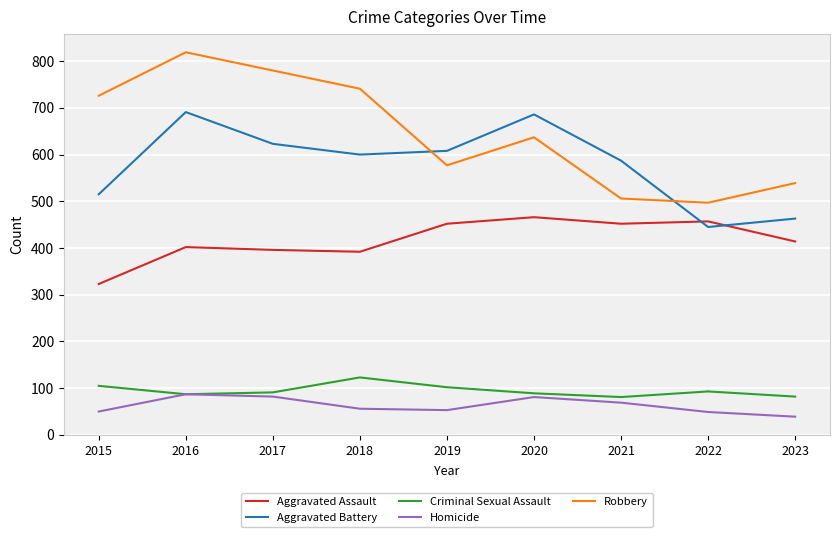

What is the minimum value for Aggravated Assault?

323